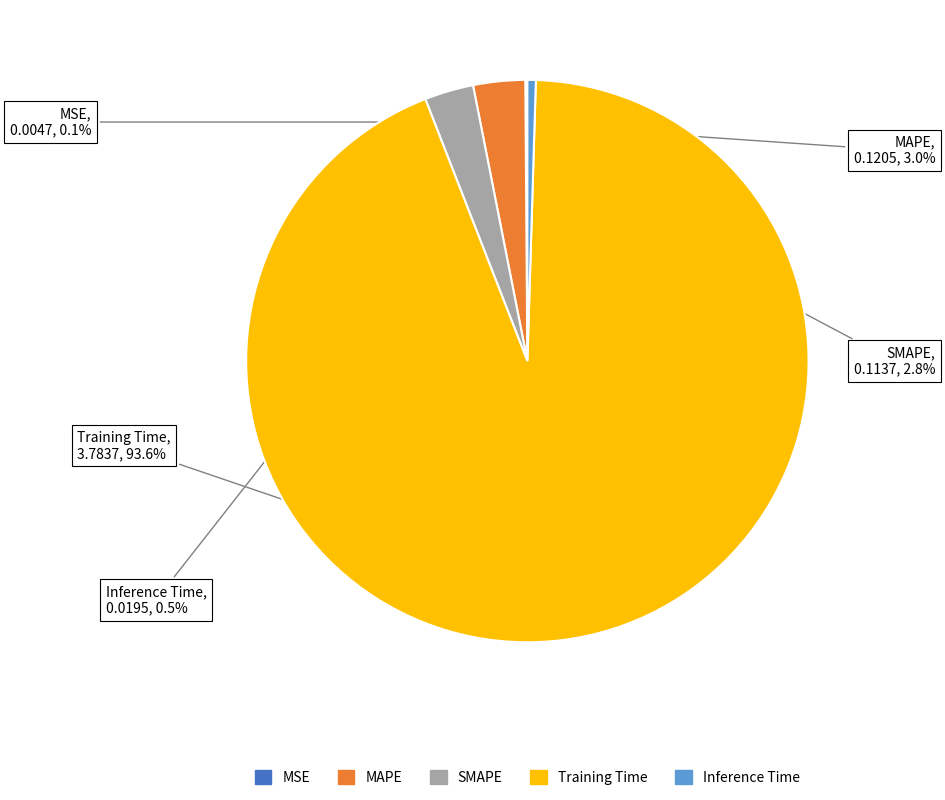

The Training Time slice represents 99% of the pie. True or false?

False